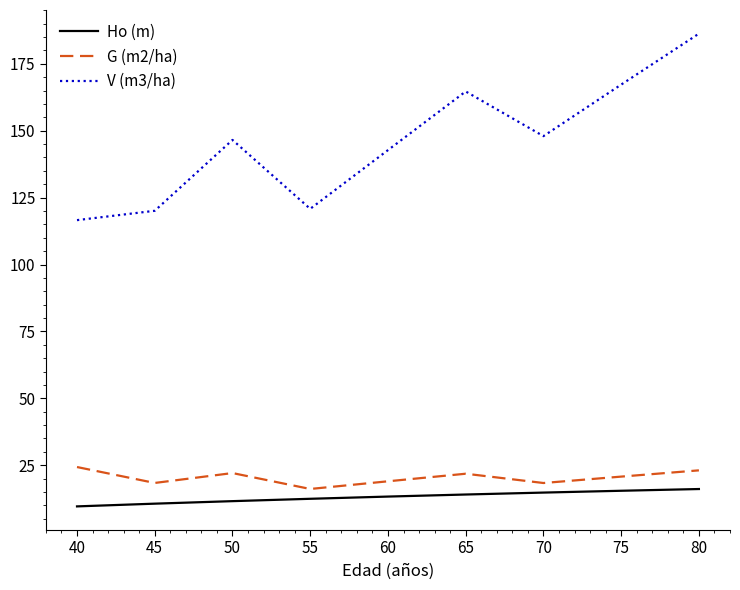

At which label is V (m3/ha) closest to 151?

70